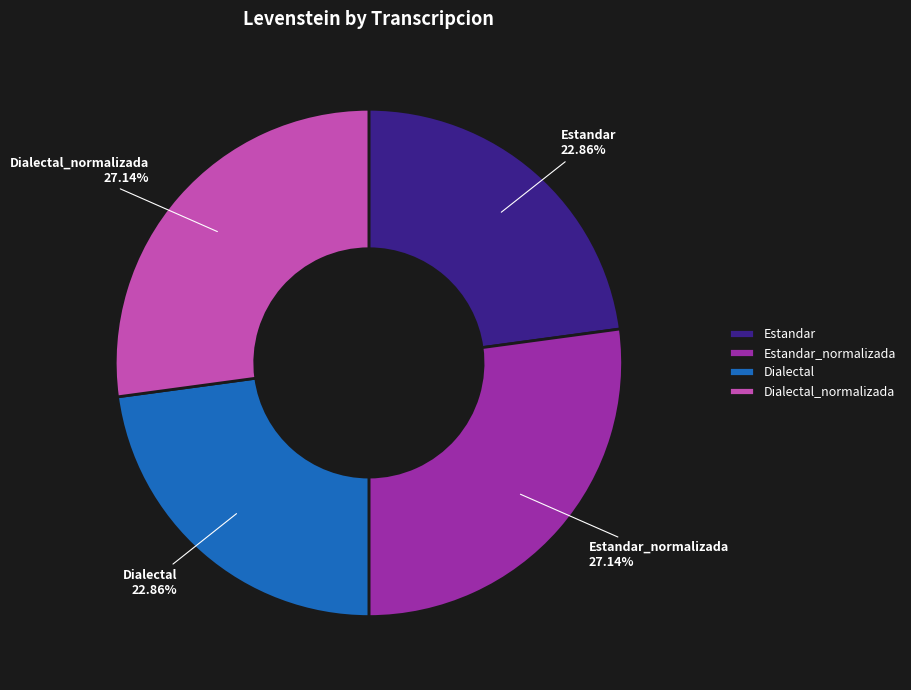

To the nearest percent, what portion does Dialectal represent?

23%